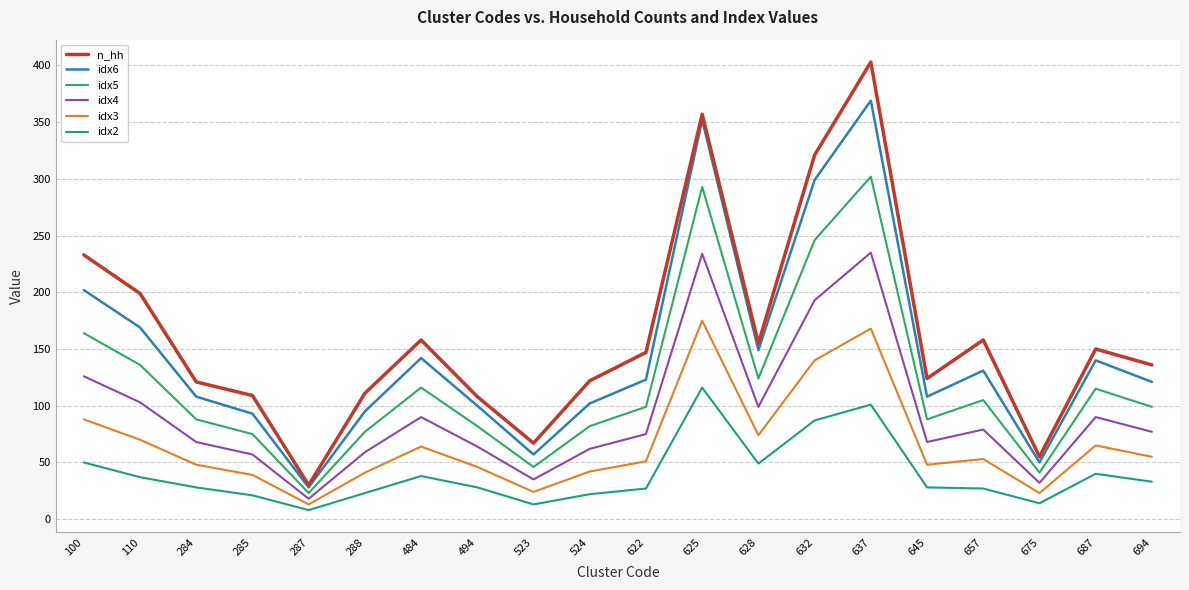

What are all the series names shown in the legend?

n_hh, idx6, idx5, idx4, idx3, idx2